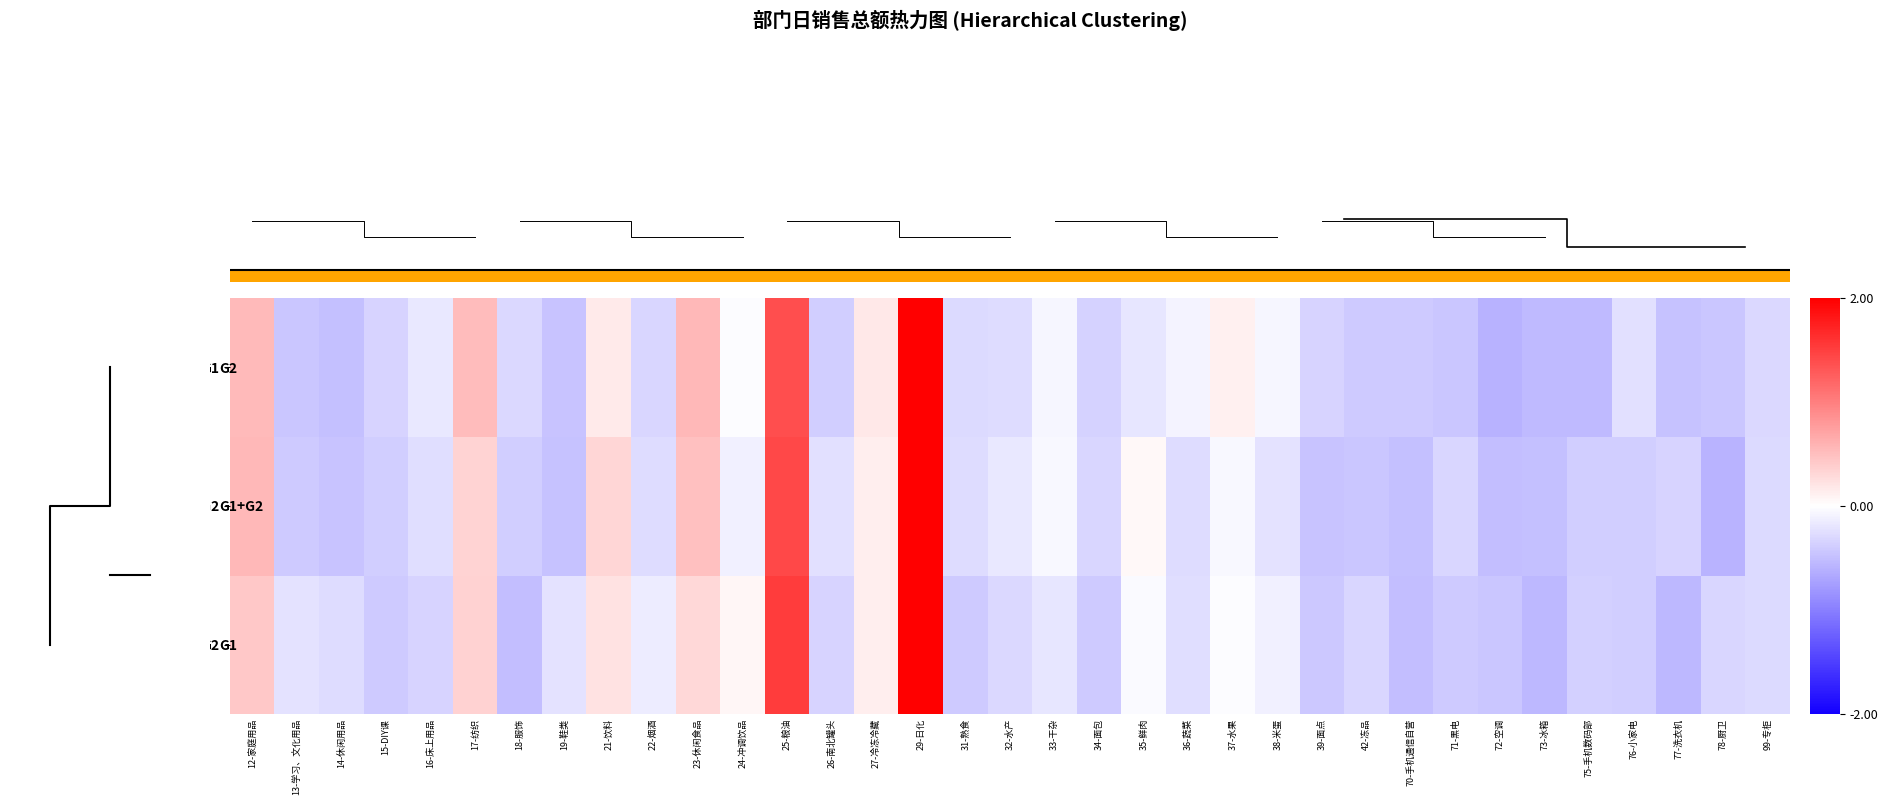

What is the lowest value of the G2 series?

-0.6